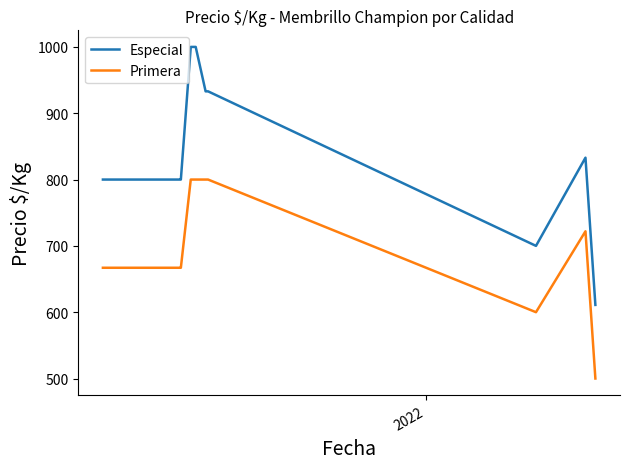

What is the difference between the maximum and minimum values in the Primera series?

300